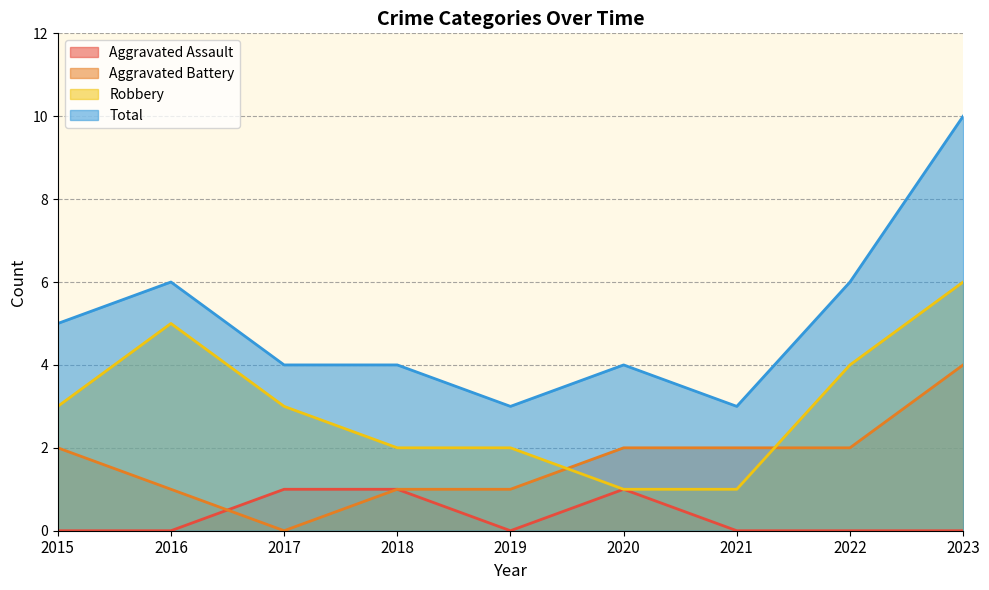

Where is the first local maximum for Robbery?

2016